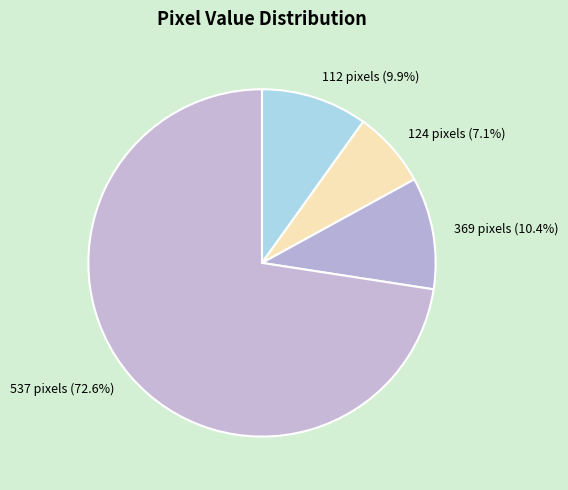

To the nearest percent, what portion does 124 represent?

7%